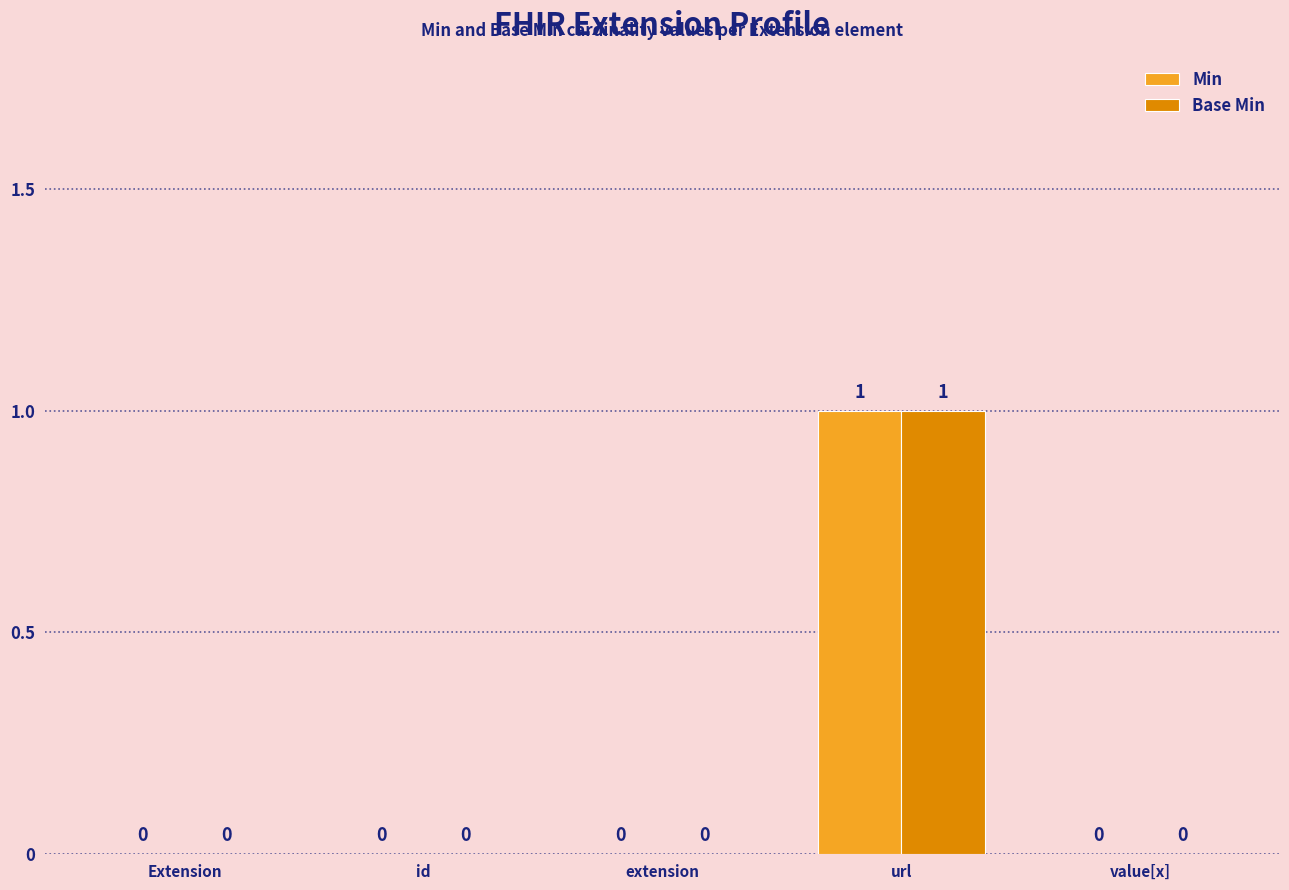

How many groups of bars are there?

5